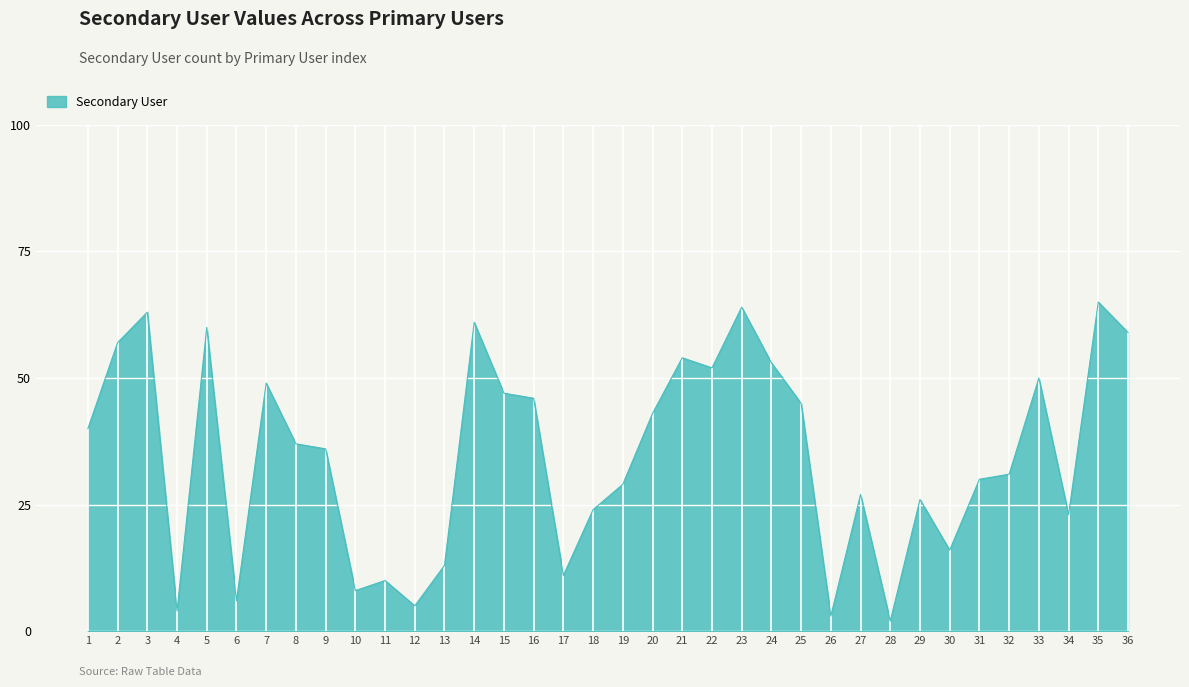

What is the greatest value displayed?

65